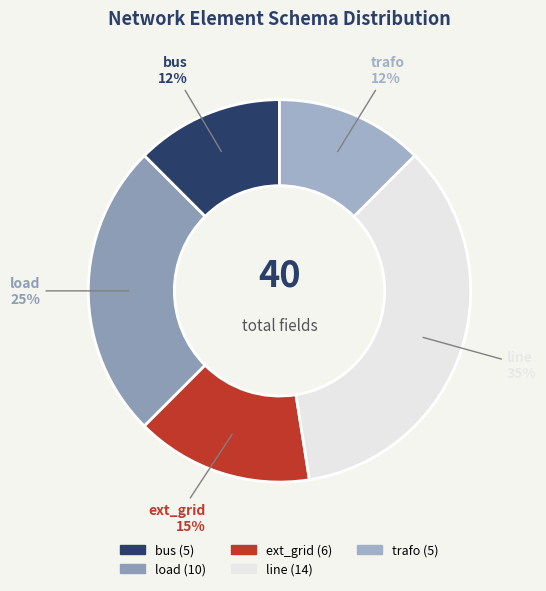

The line slice represents 35% of the pie. True or false?

True